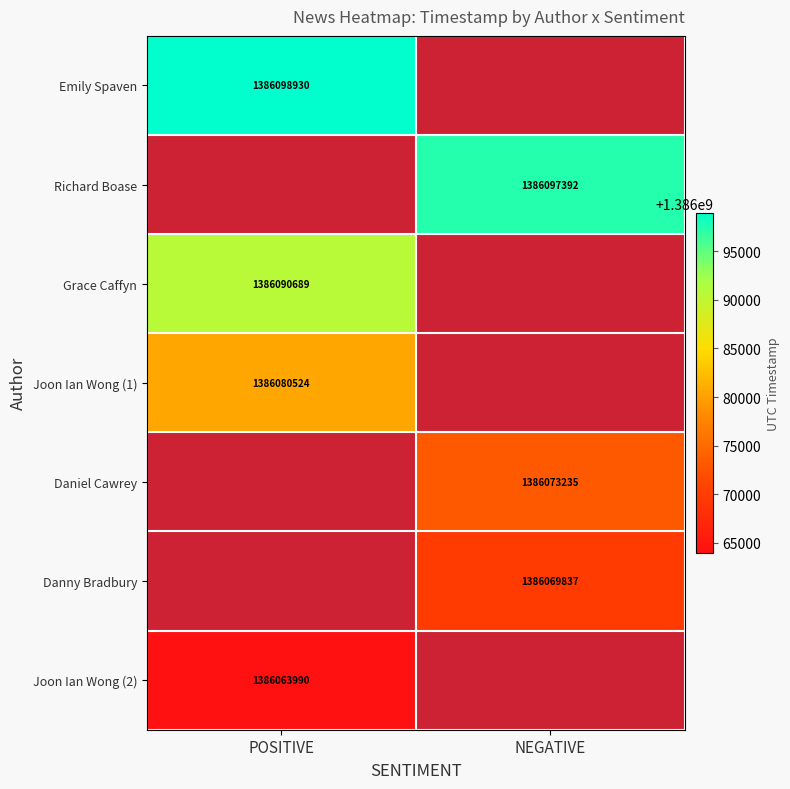

Is it true that Joon Ian Wong (1) equals 2490550021 at POSITIVE?

False